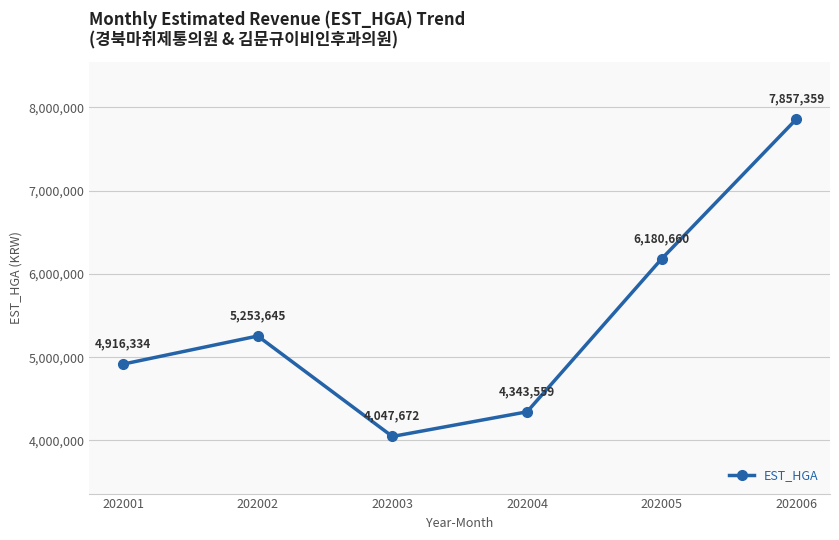

Reading left to right, transcribe all the data shown in this chart.

4916334	5253645	4047672	4343559	6180660	7857359